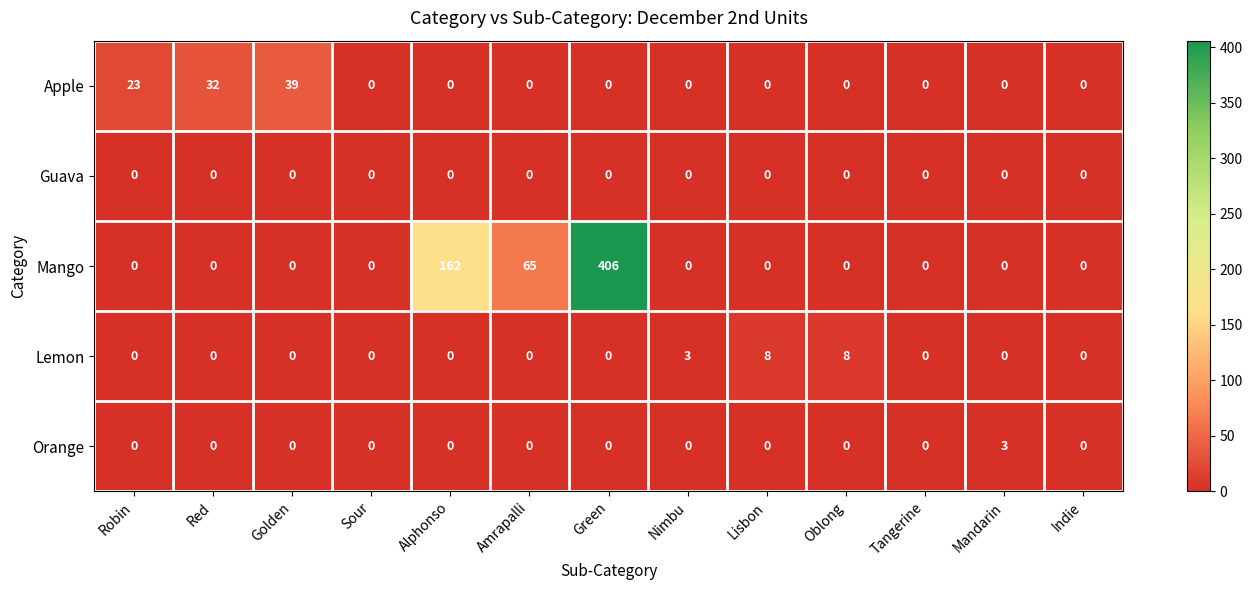

What is the difference between the highest and lowest values at Robin?

23